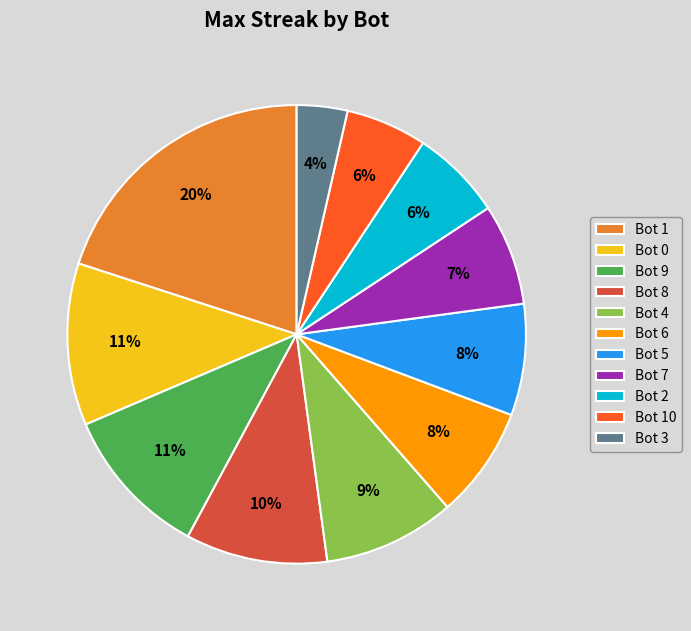

To the nearest percent, what is the difference between the largest and smallest slice percentages?

16%